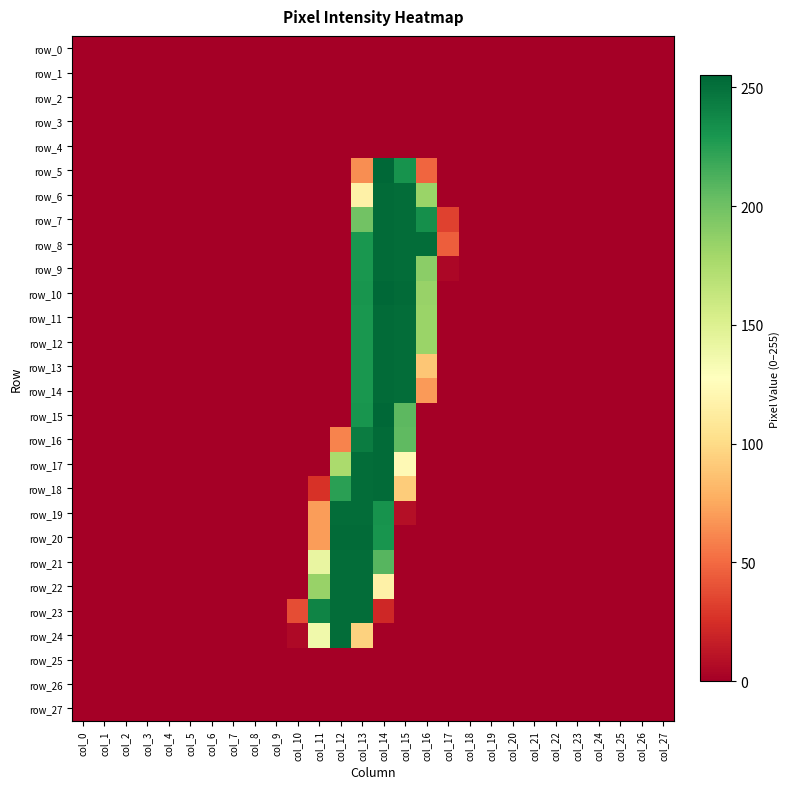

Rank the categories by row_14 value from highest to lowest.

col_14, col_15, col_13, col_16, col_0, col_1, col_2, col_3, col_4, col_5, col_6, col_7, col_8, col_9, col_10, col_11, col_12, col_17, col_18, col_19, col_20, col_21, col_22, col_23, col_24, col_25, col_26, col_27